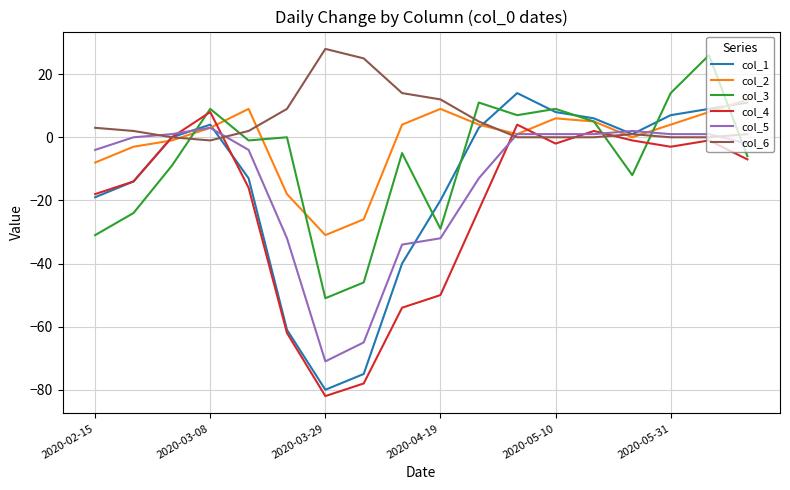

What is the sum of all col_6 values?

101